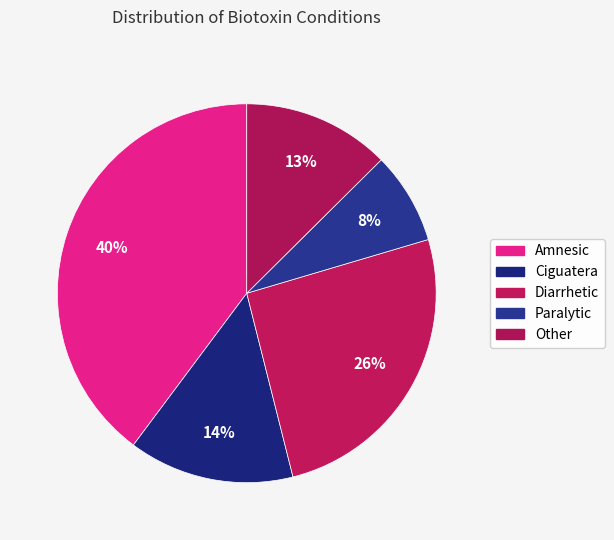

Combined, do Other and Ciguatera account for over 50%?

No